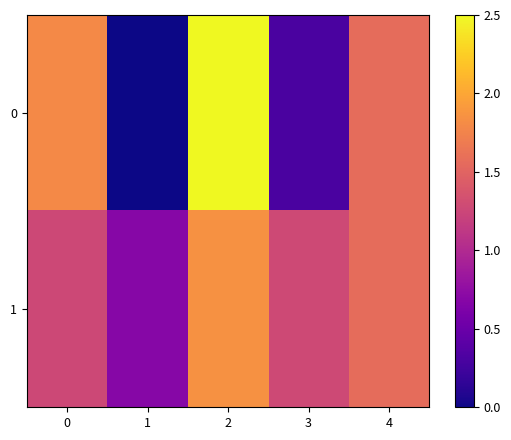

Count the number of data series in this chart.

2